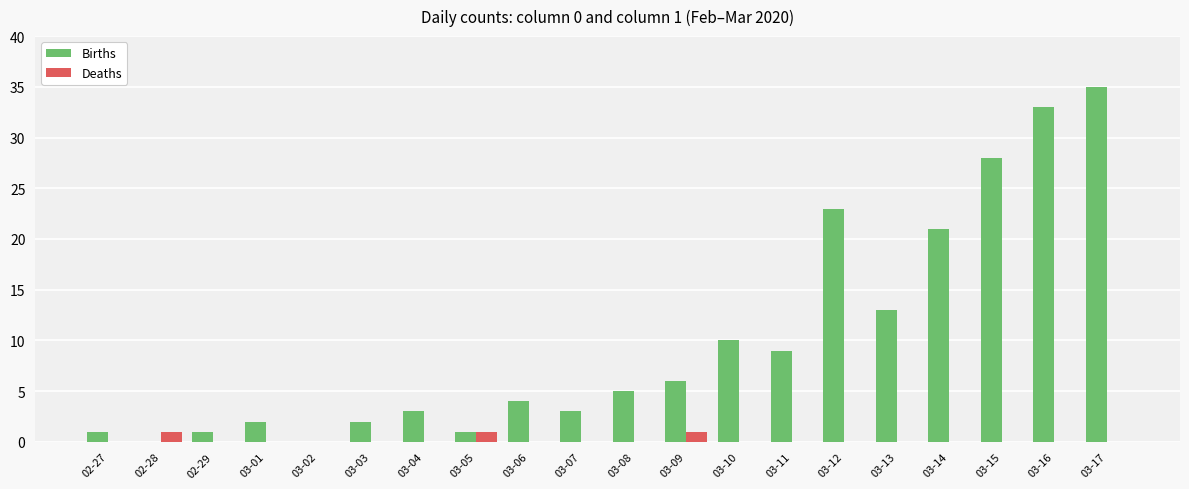

At which category does the chart reach its peak across all series?

03-17